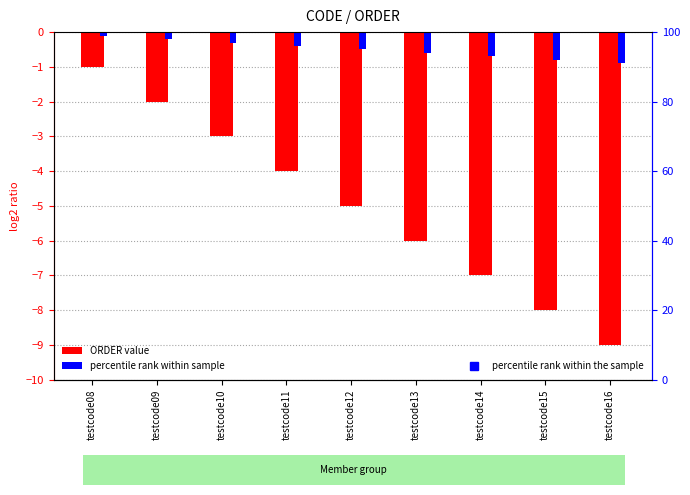

What is the difference between the highest and lowest values at testcode16?

8.1